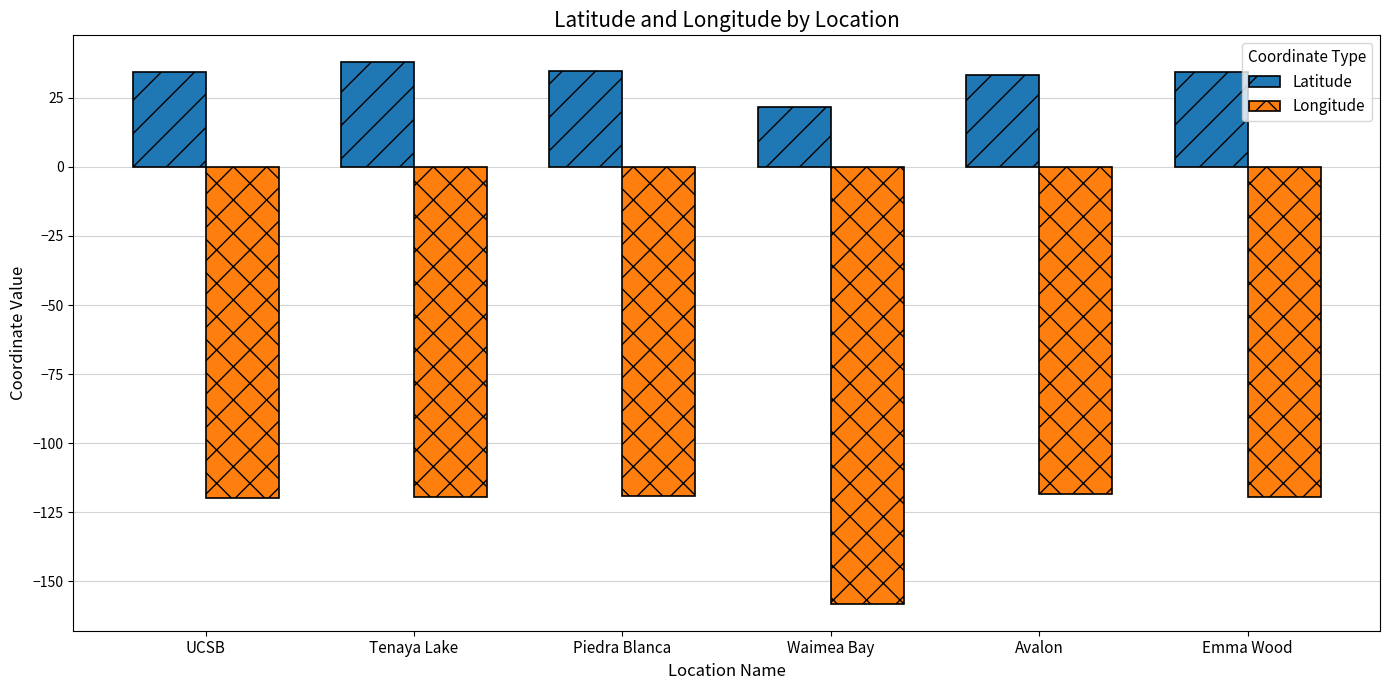

What is the label of the 3rd bar from the right?

Waimea Bay